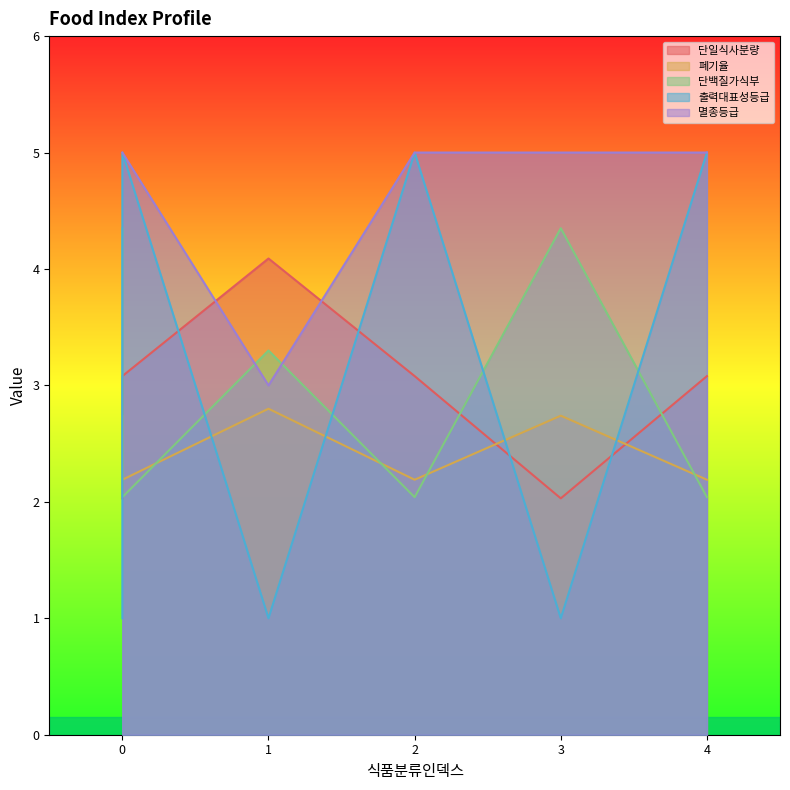

Count the number of data series in this chart.

5